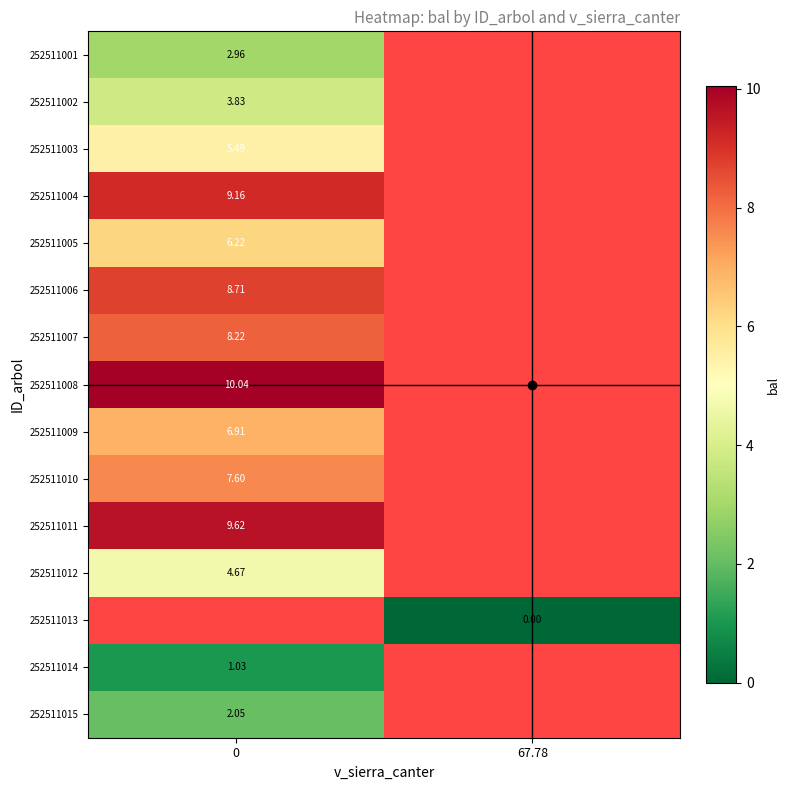

What is the greatest value displayed?

10.0